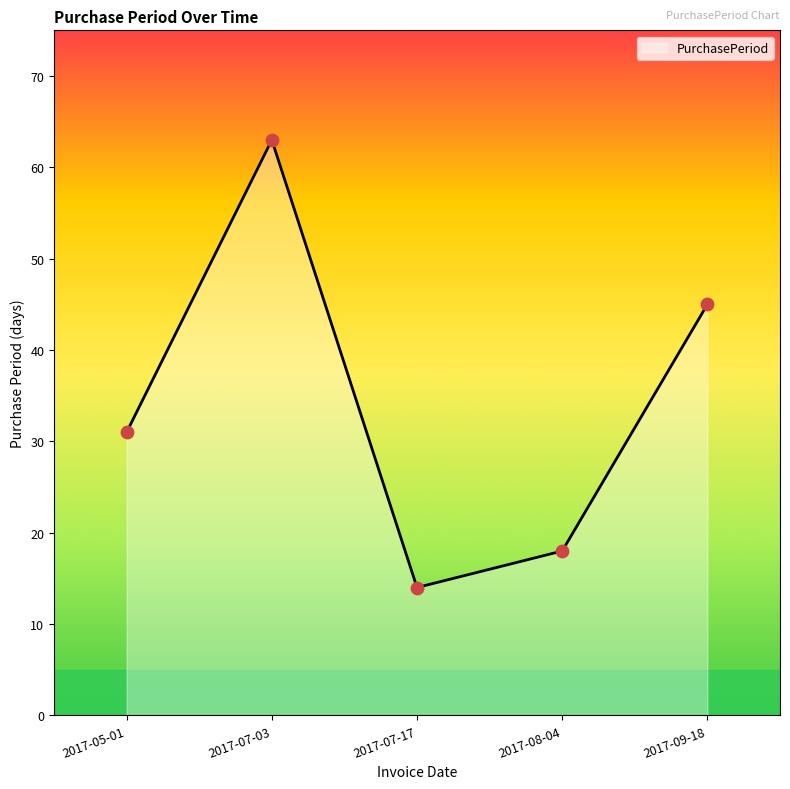

Which has a higher value, 2017-07-03 or 2017-09-18?

2017-07-03